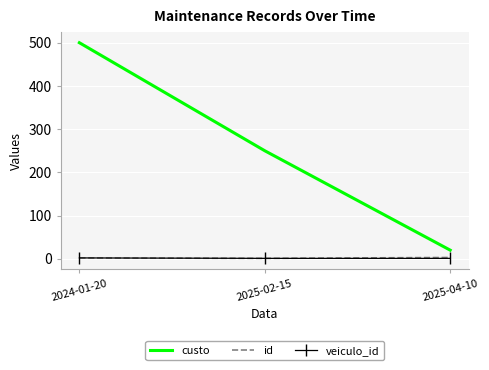

Where is custo nearest to the value 260?

2025-02-15